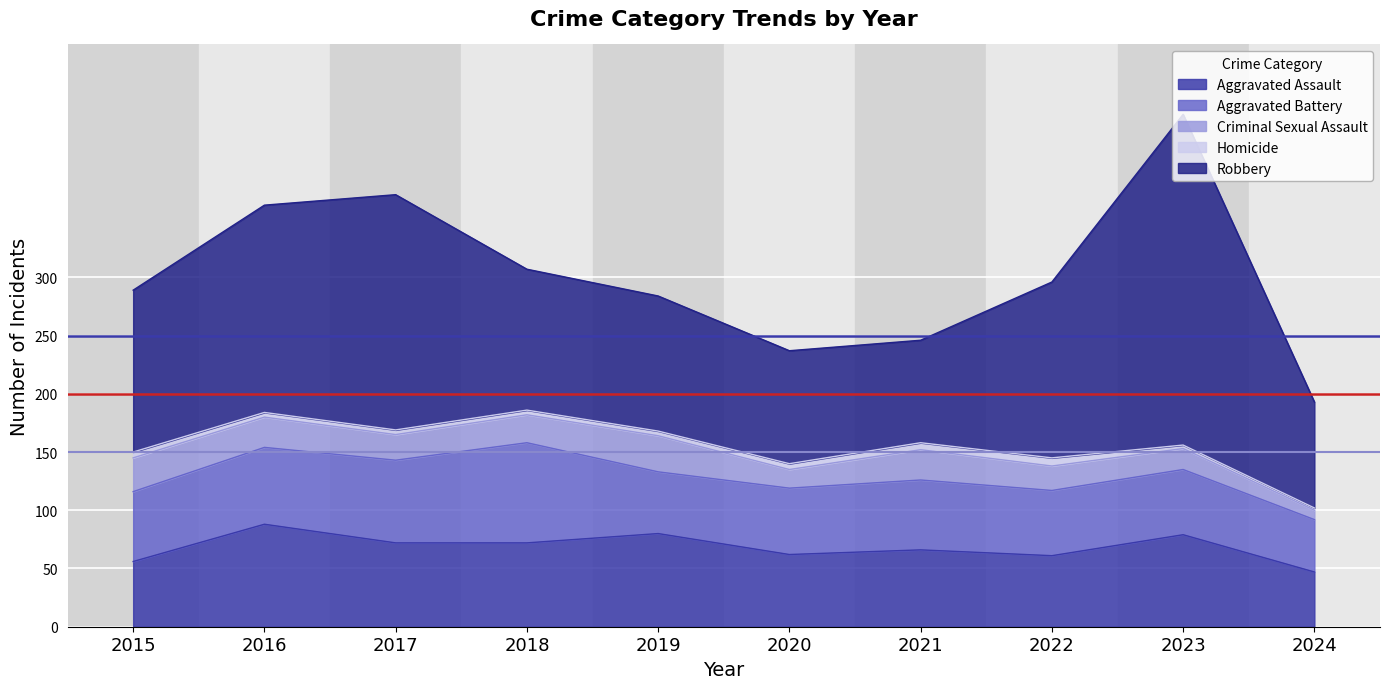

What are all the series names shown in the legend?

Aggravated Assault, Aggravated Battery, Criminal Sexual Assault, Homicide, Robbery